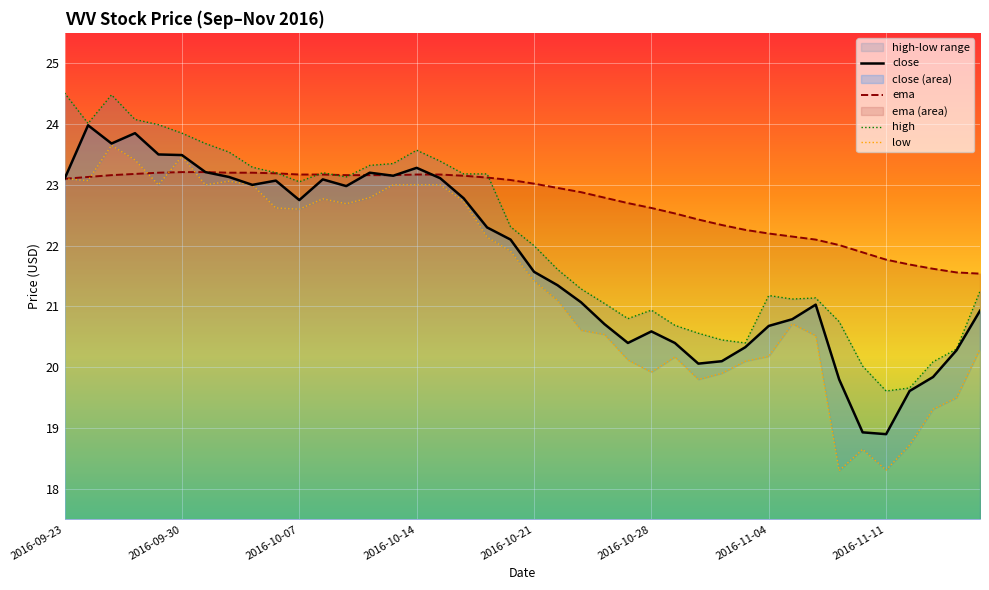

What is the minimum value for close?

18.9